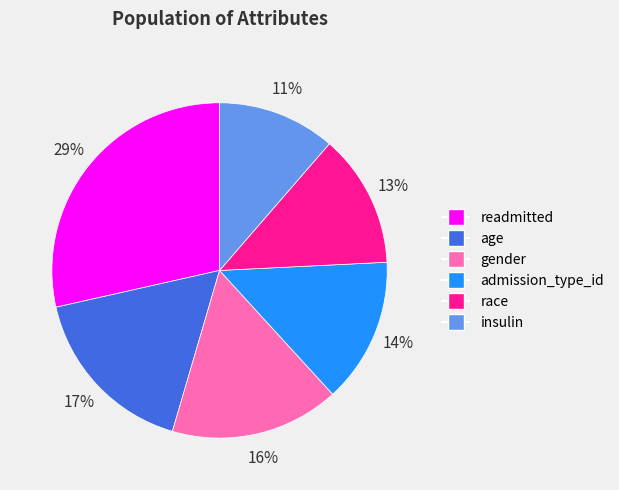

Combined, do gender and admission_type_id account for over 50%?

No